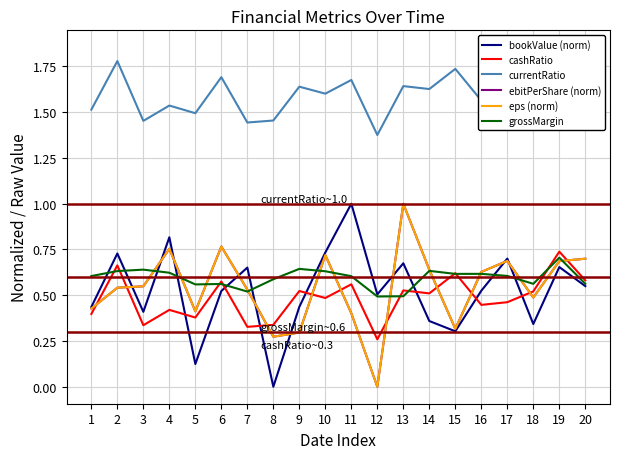

How many values in the eps (norm) series exceed 0?

19